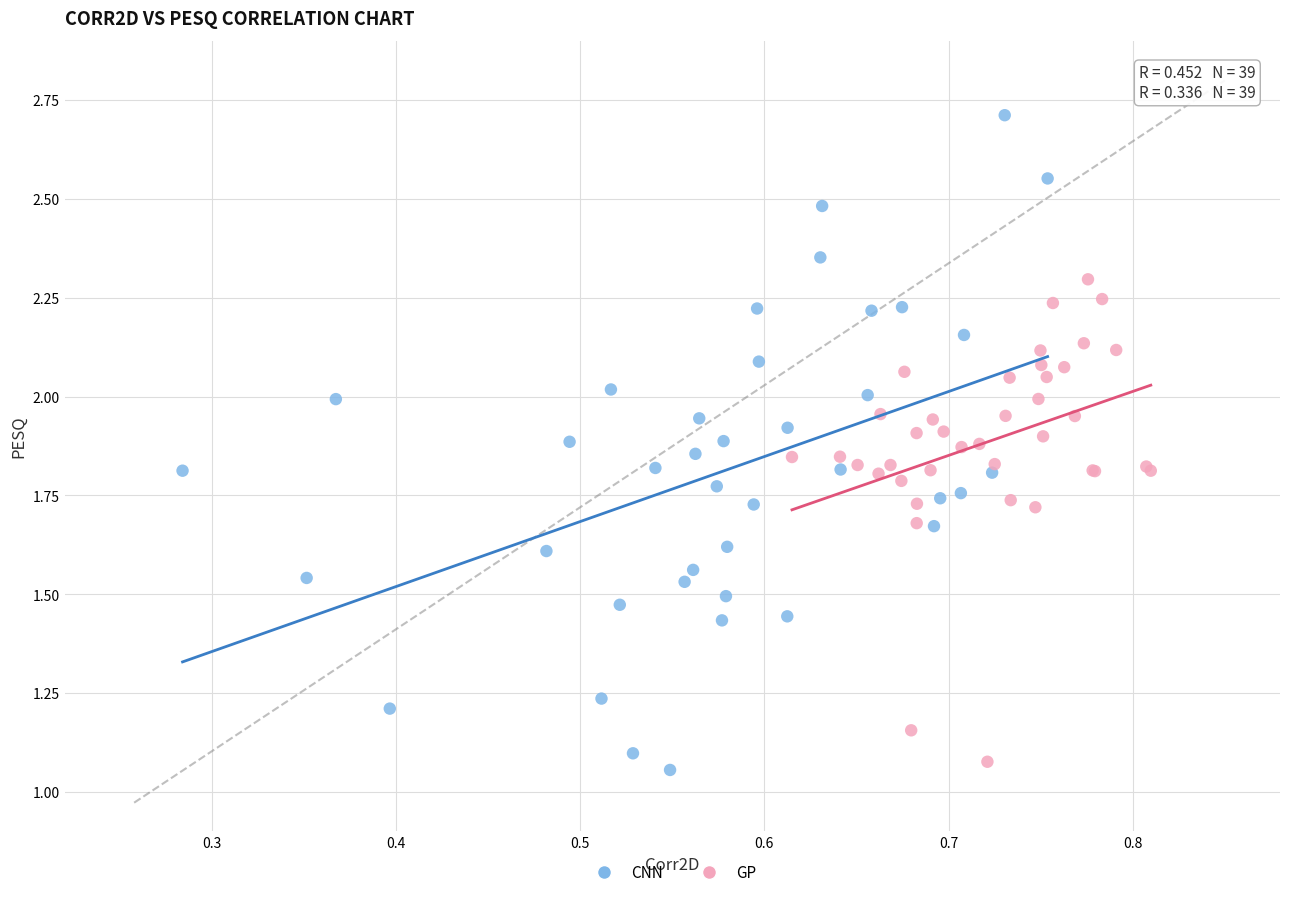

Which series has the largest Y range (max minus min)?

CNN